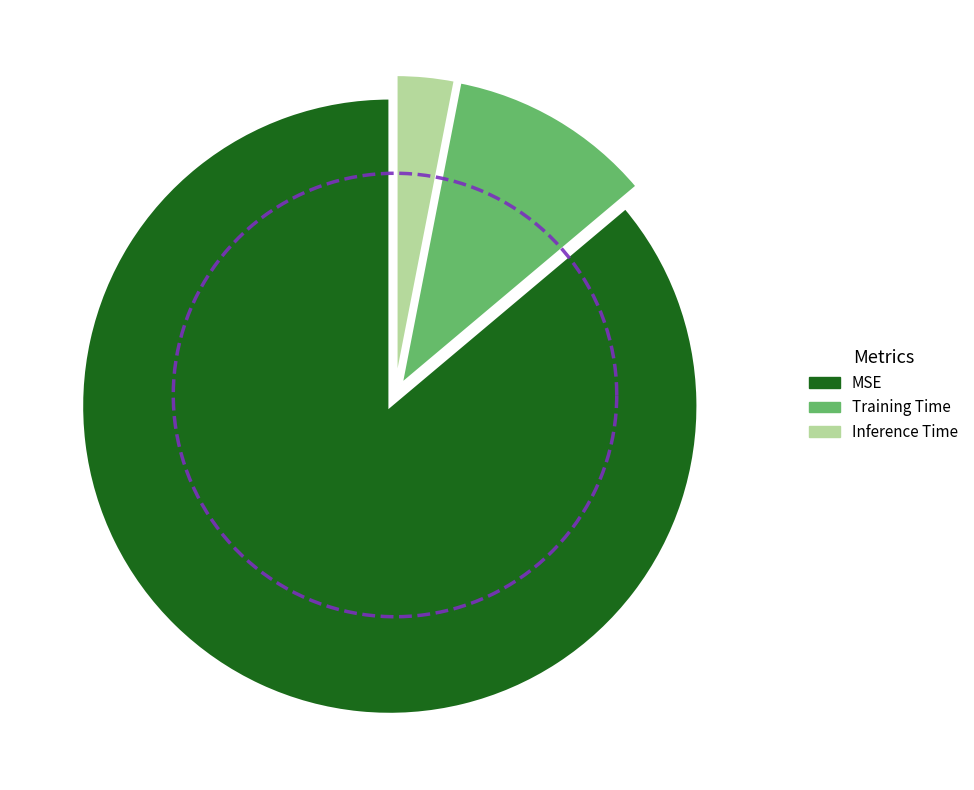

How many segments does this pie chart have?

3